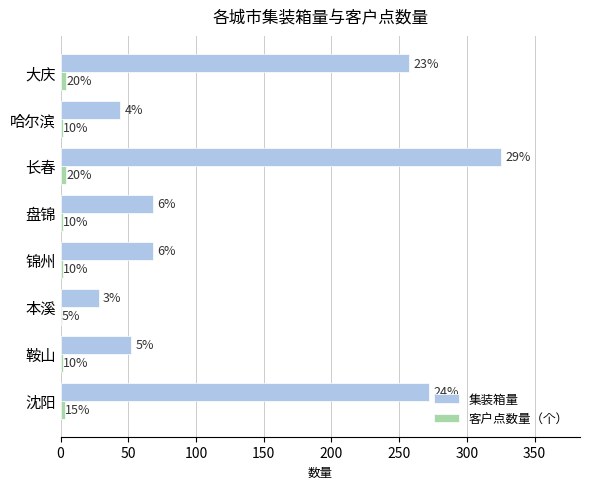

What are all the series names shown in the legend?

集装箱量, 客户点数量（个）